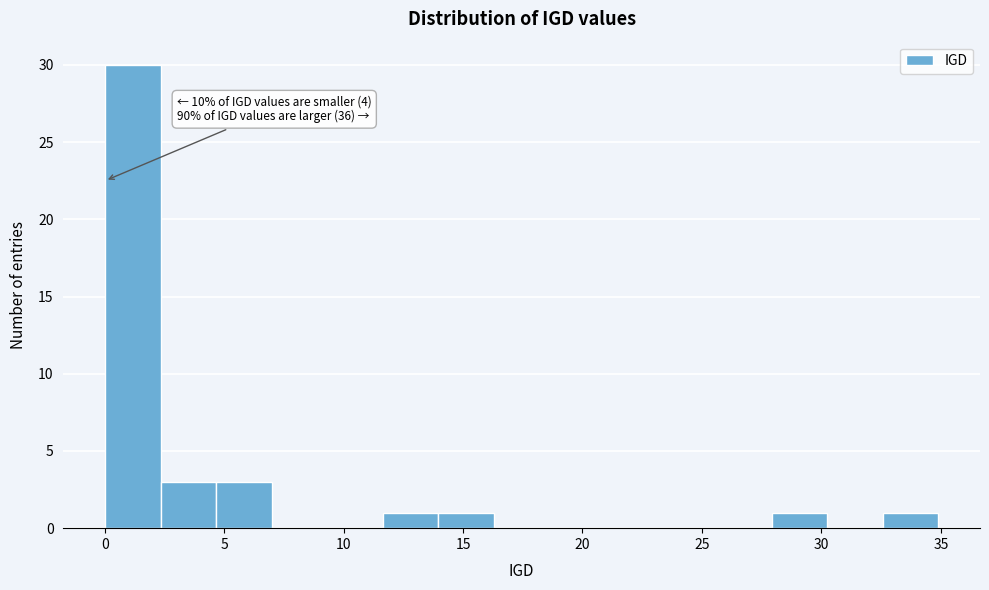

Over which range of the x-axis is the bar tallest?

0.0 to 2.5